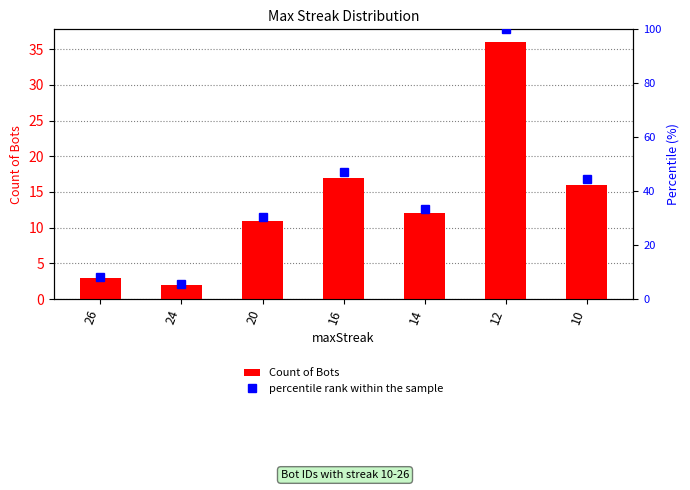

Rank the series by their average value, from lowest to highest.

Count of Bots, percentile rank within the sample